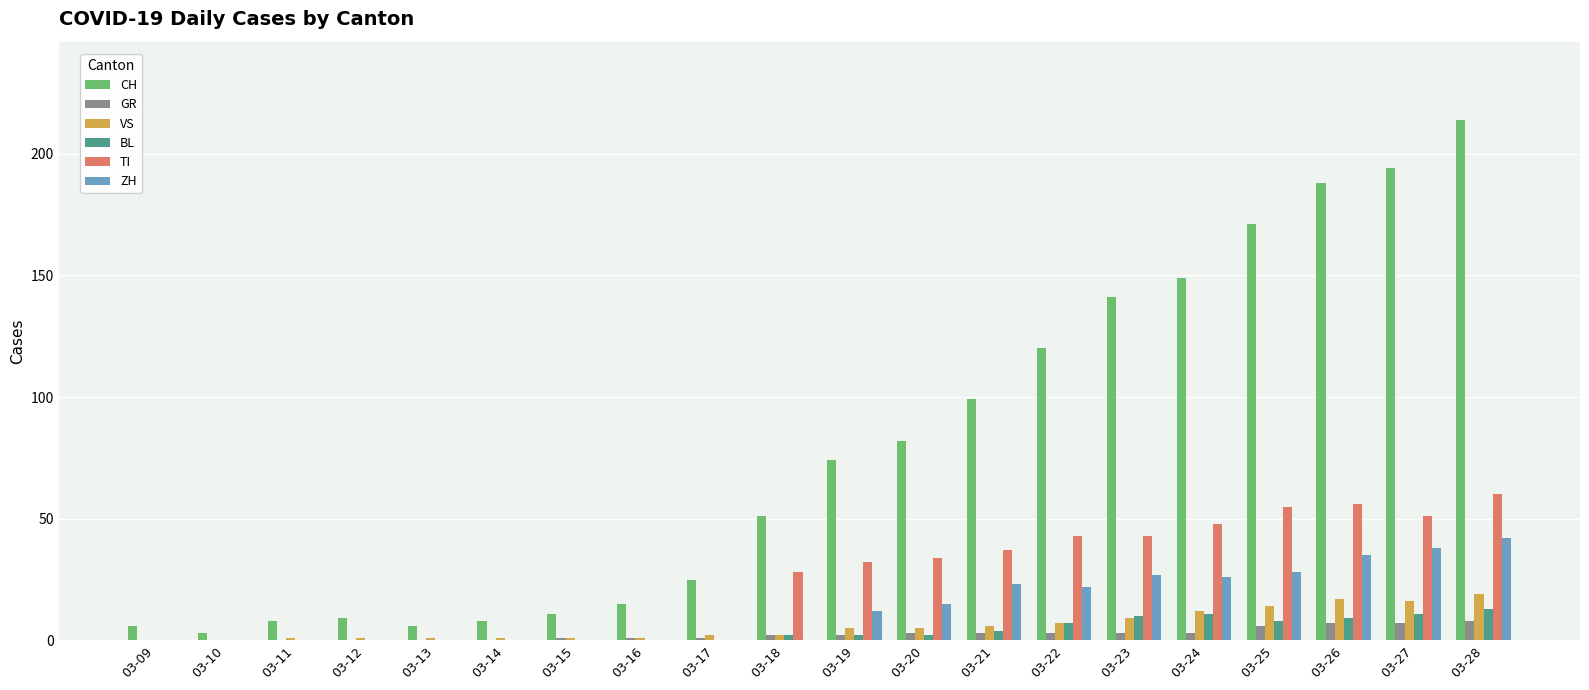

True or false: TI has a value of 43 at 03-23.

True